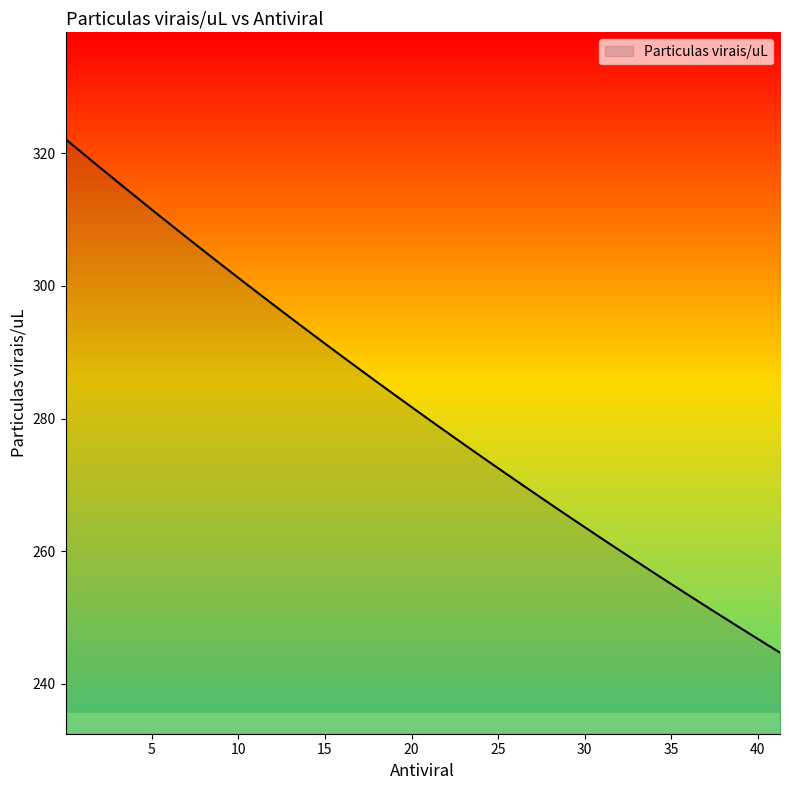

Does the chart display data point markers on the line(s)?

No